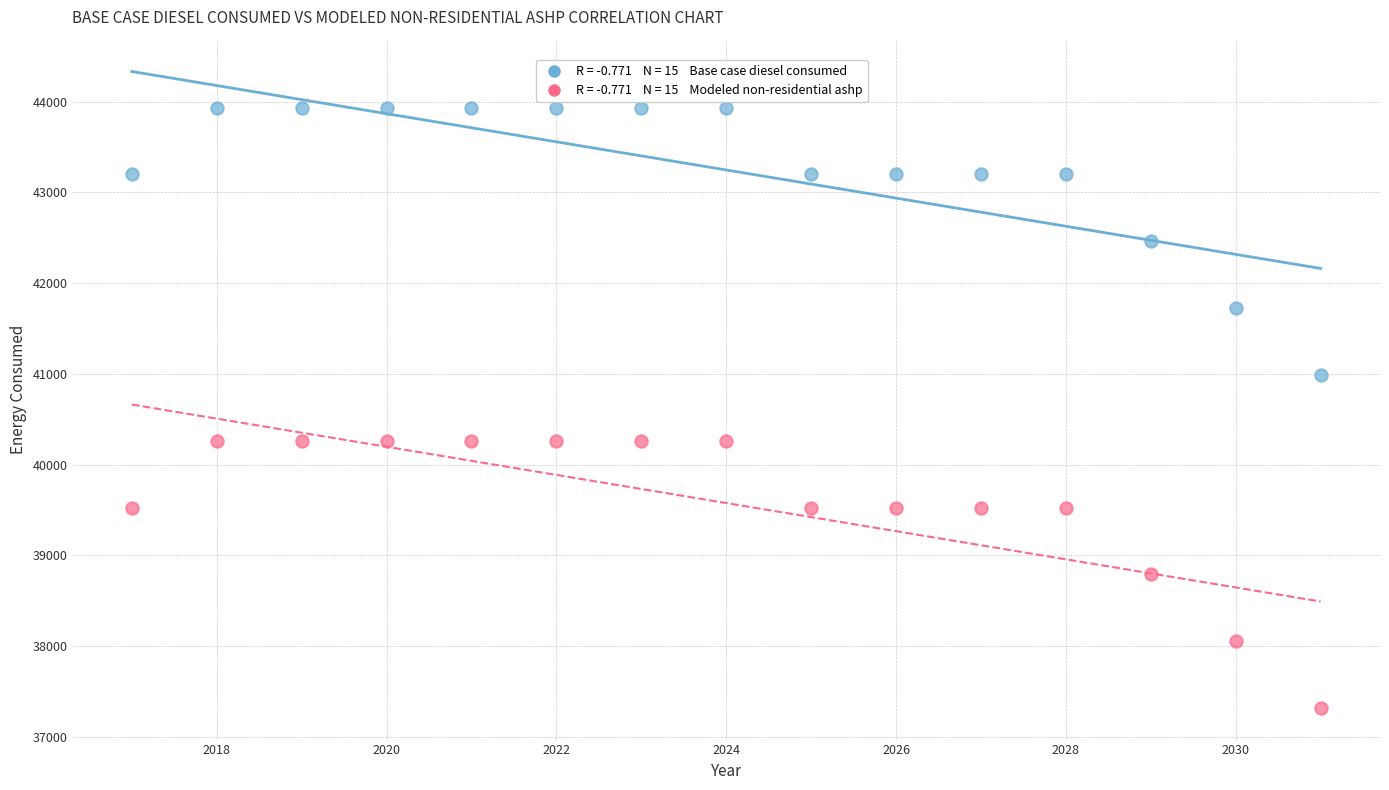

Across all data points, what is the range of X values (max minus min)?

14.0